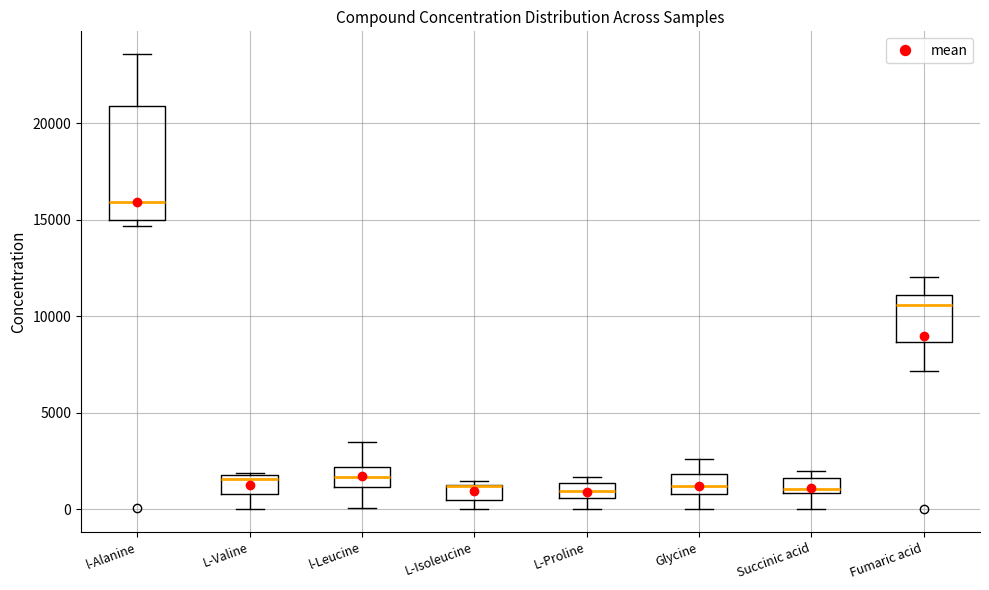

Reading left to right, read every box against the y-axis: the position of its median line, the range the box covers, and the ends of its whiskers. The values are not printed on the chart, so give them approximately, as read against the axis.

l-Alanine: median 16000, box 15000 to 21000, whiskers 14500 to 23500
L-Valine: median 1500, box 1000 to 2000, whiskers 0 to 2000
l-Leucine: median 1500, box 1000 to 2000, whiskers 0 to 3500
L-Isoleucine: median 1000 (drawn on the box's upper edge), box 500 to 1500, whiskers 0 to 1500 (just above the box's upper edge)
L-Proline: median 1000, box 500 to 1500, whiskers 0 to 1500 (just above the box's upper edge)
Glycine: median 1000 (inside the box), box 1000 to 2000, whiskers 0 to 2500
Succinic acid: median 1000 (just above the box's lower edge), box 1000 to 1500, whiskers 0 to 2000
Fumaric acid: median 10500, box 8500 to 11000, whiskers 7000 to 12000